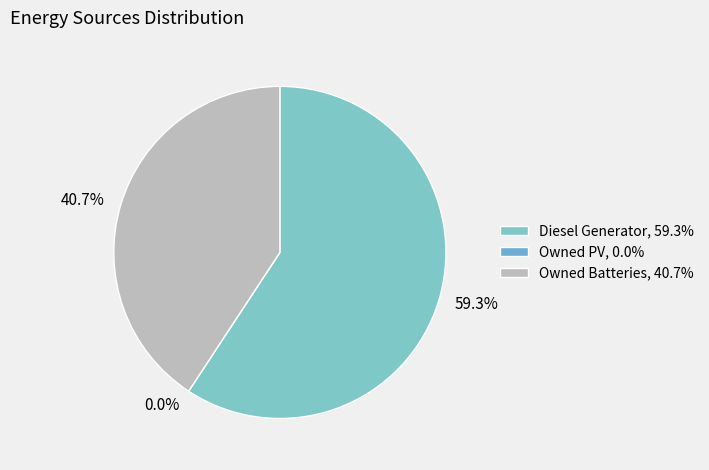

Combined, what portion of the pie is Owned PV and Owned Batteries?

40.7%